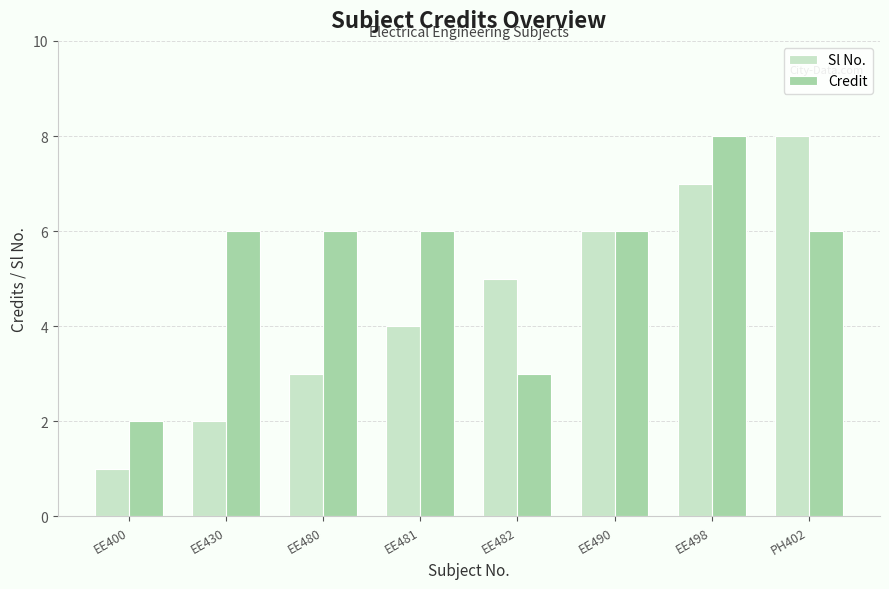

At which category is the sum across all series the highest?

EE498